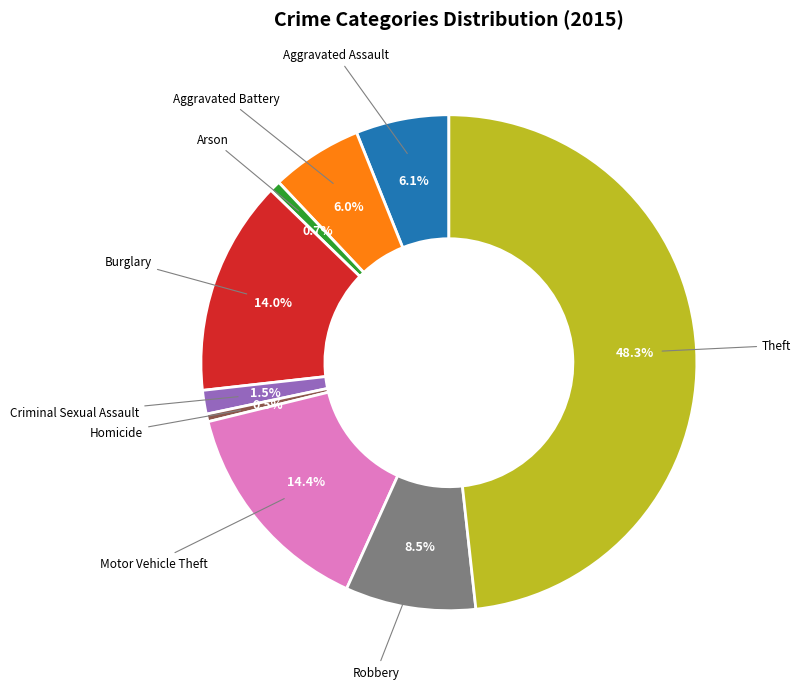

Is there any slice that represents more than half of the pie?

No